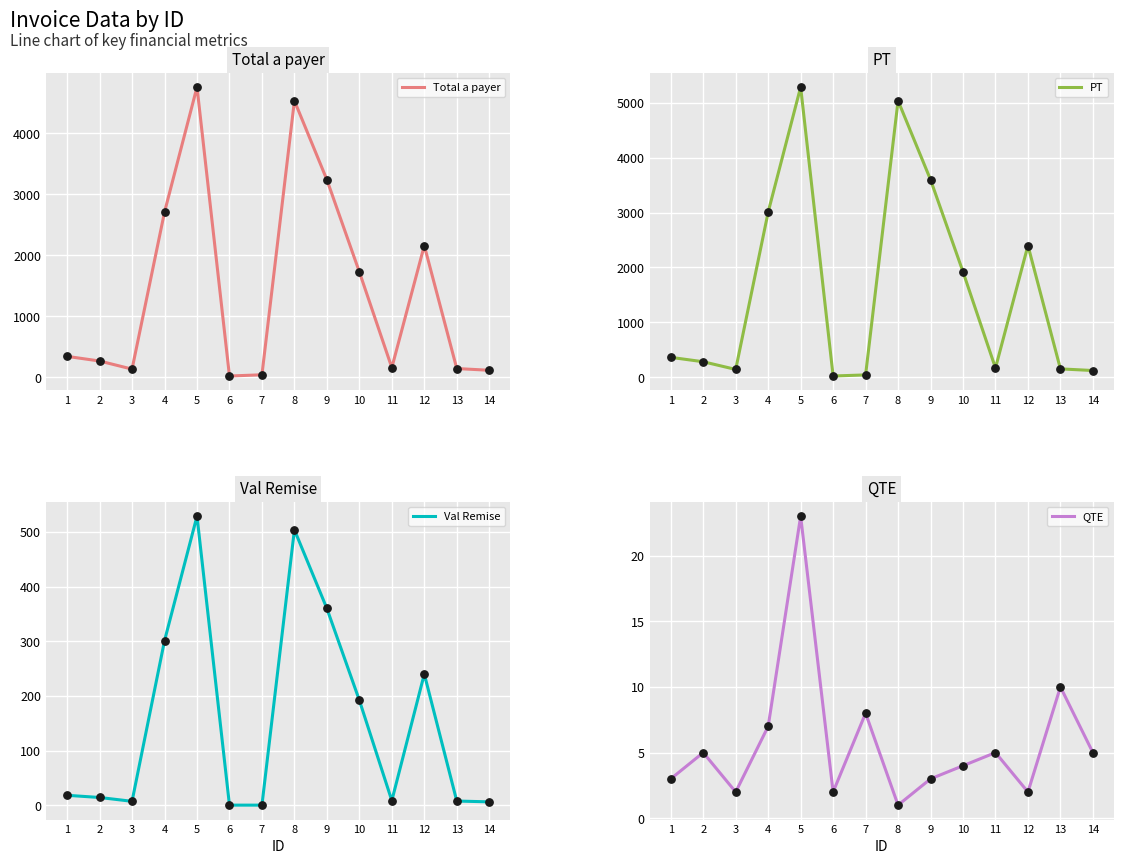

Is the value of QTE at 12 greater than the value of Val Remise at 12?

No